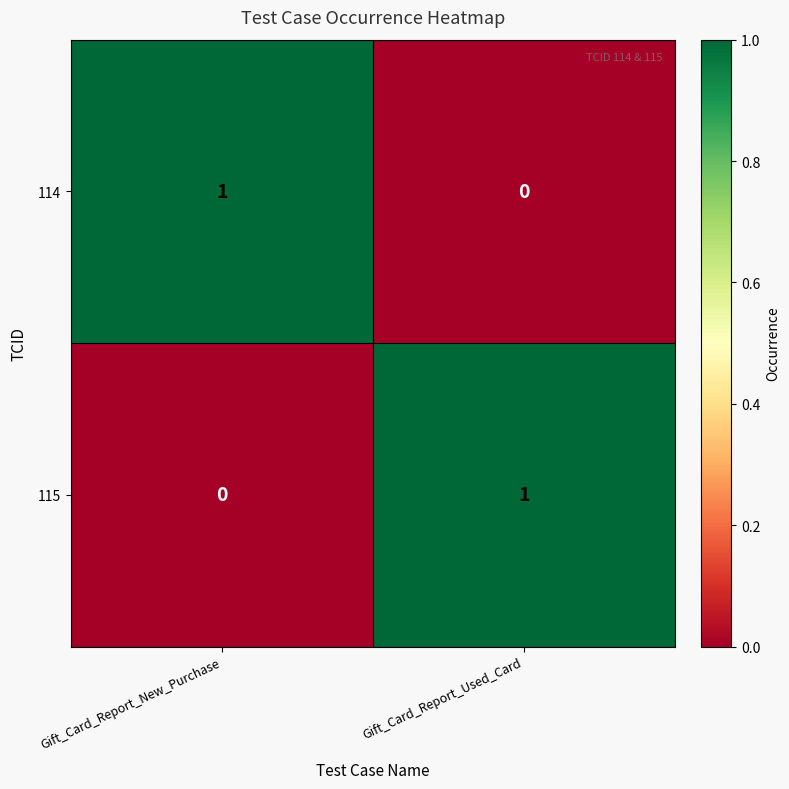

Is it true that 114 equals 0 at Gift_Card_Report_New_Purchase?

False